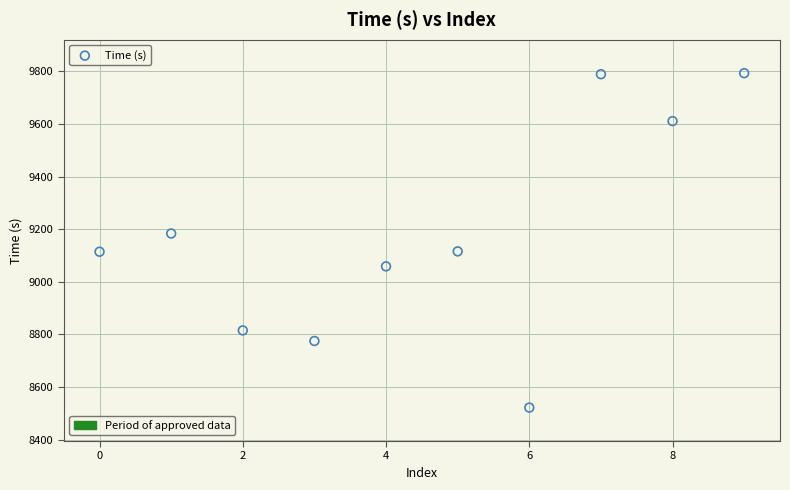

What is the range of Y values (max minus min)?

1271.3